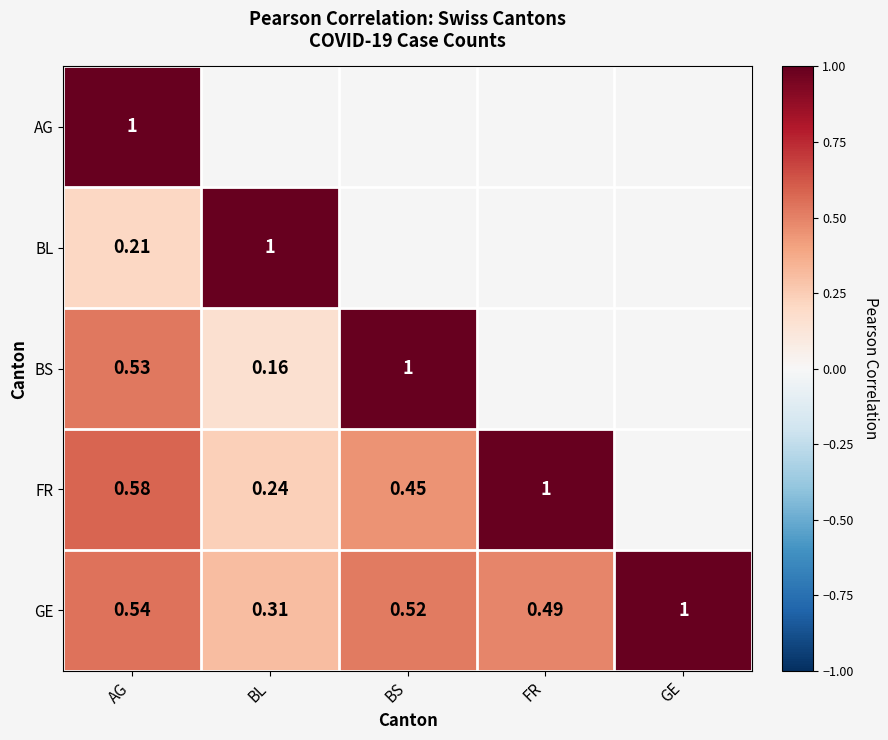

At which label is GE closest to 0?

BL